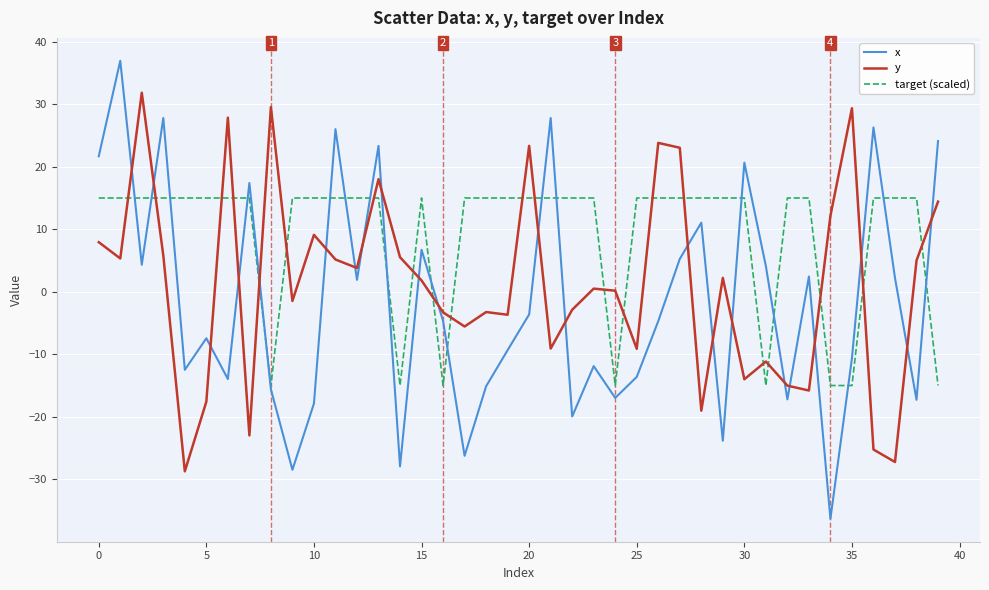

What is the highest value of the target (scaled) series?

15.0